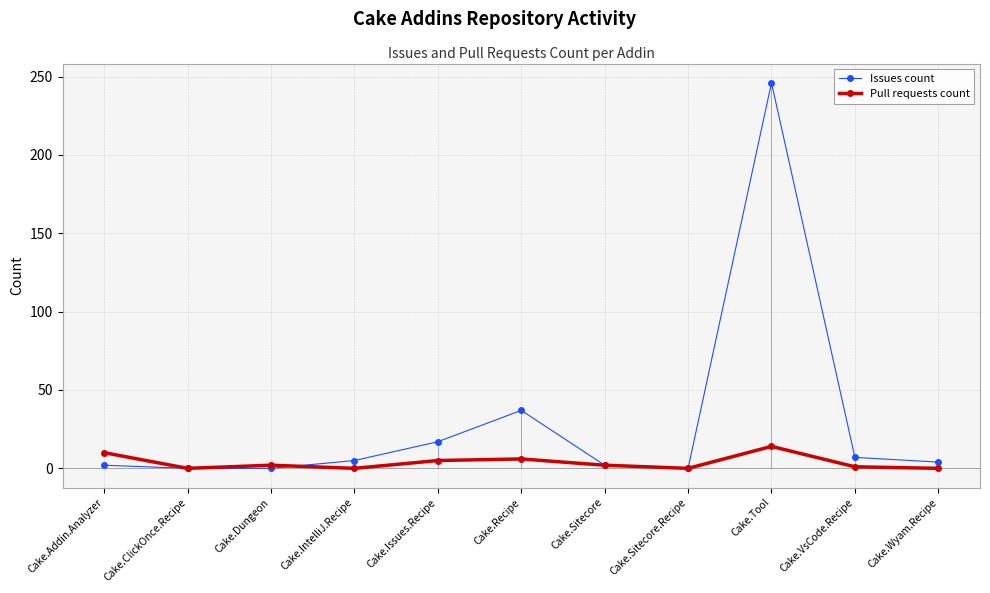

Which series has the widest spread of values?

Issues count